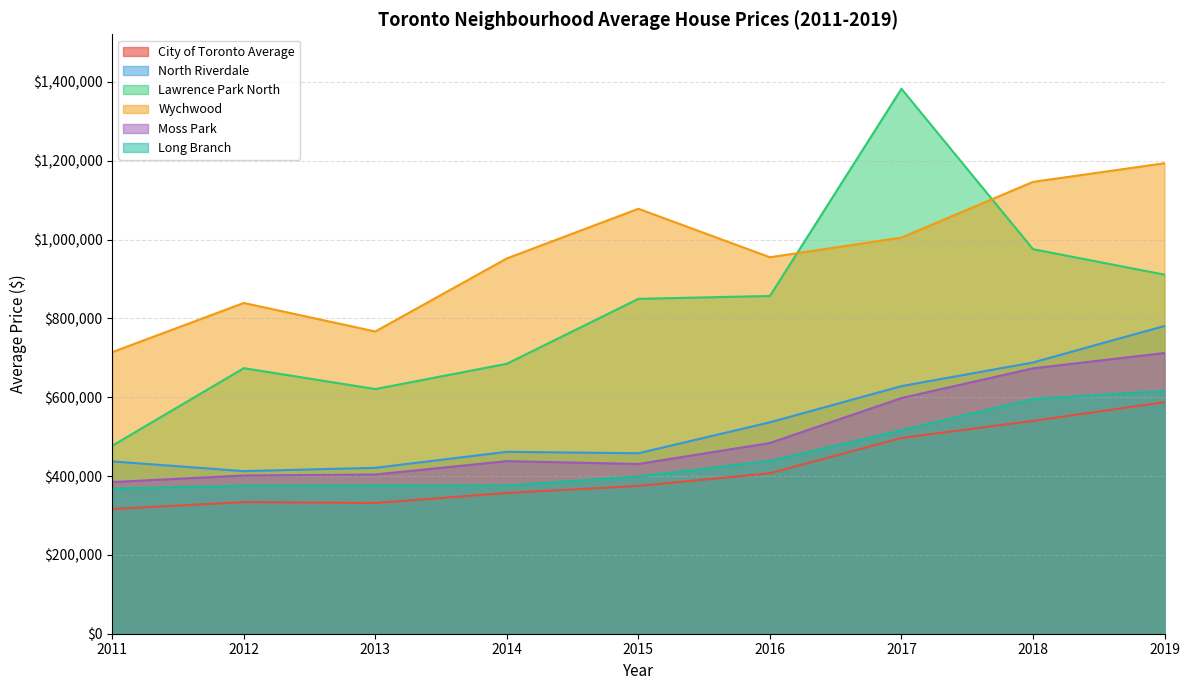

The Long Branch series shows 375920.0 at 2014. True or false?

True